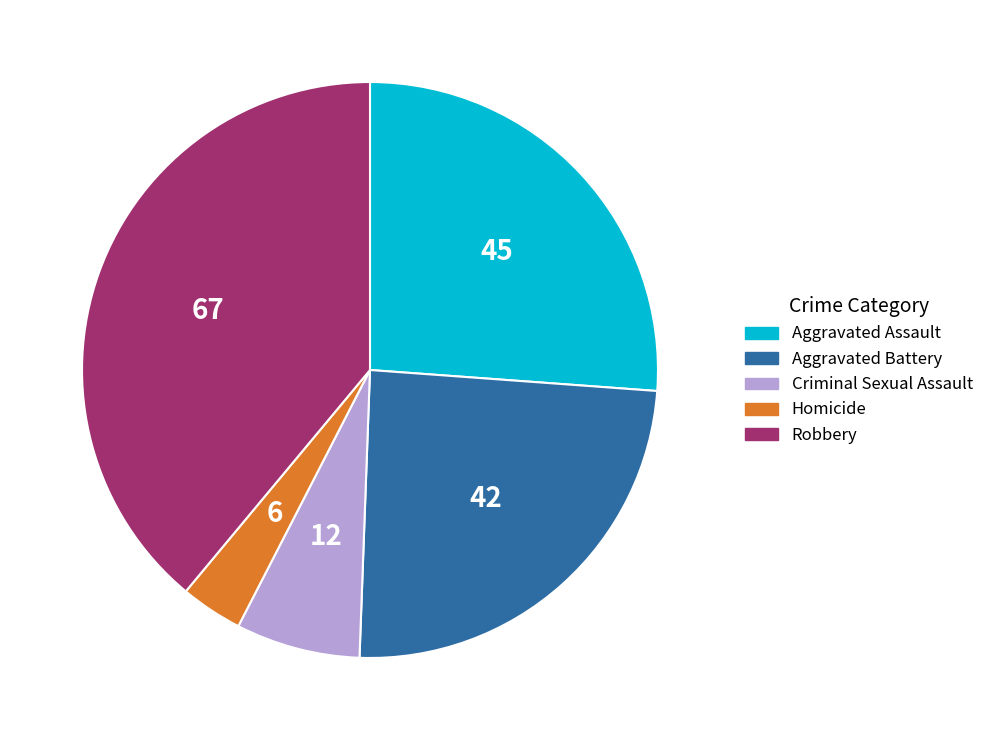

Which category has the smallest portion of the pie?

Homicide